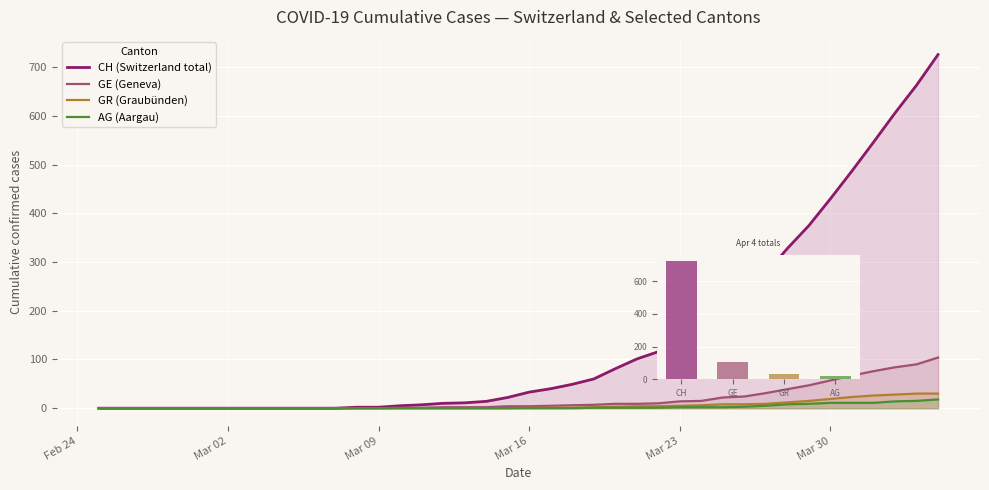

The CH (Switzerland total) series shows 448 at Feb 24. True or false?

False